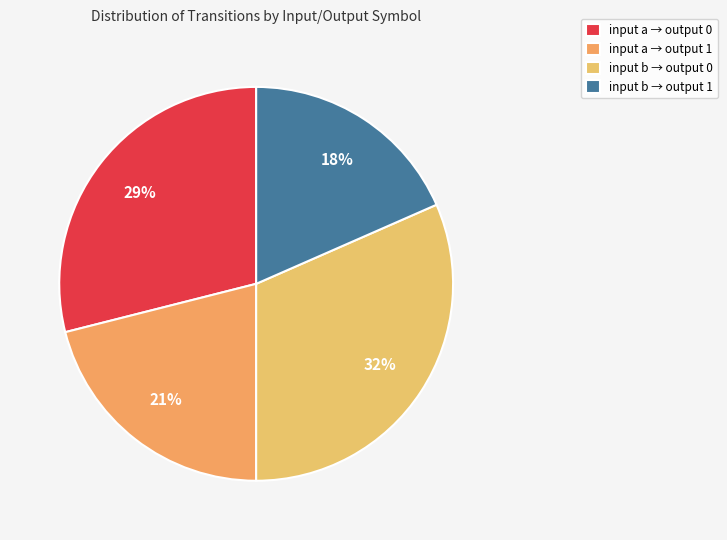

What is the smallest slice in the pie chart?

input b → output 1